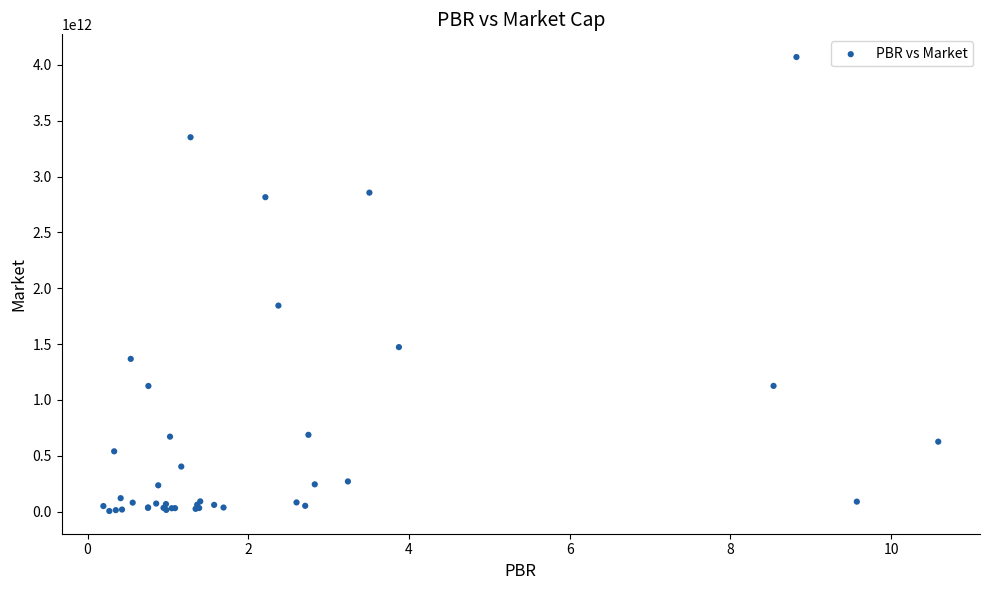

What Y value in the scatter plot is closest to 2037988000000?

1845027000000